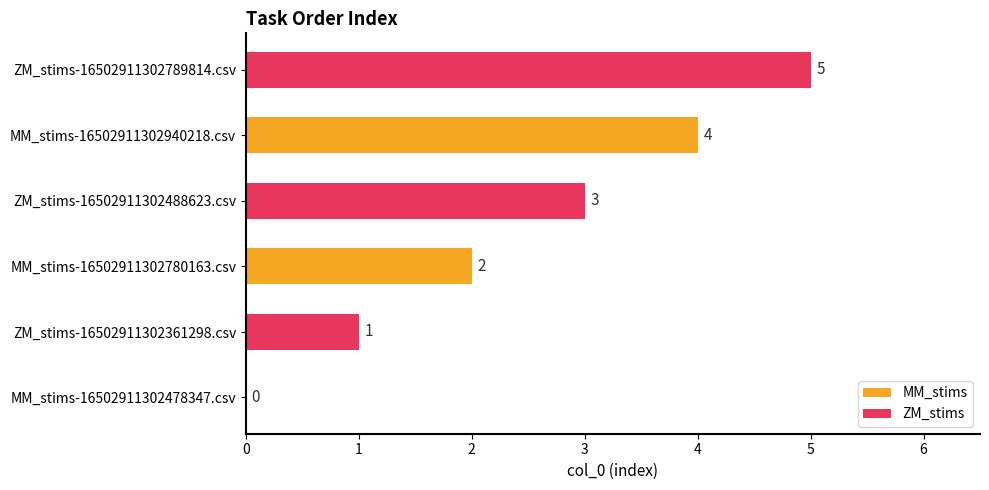

What is the sum of the ZM_stims values at MM_stims-16502911302940218.csv and MM_stims-16502911302780163.csv?

8